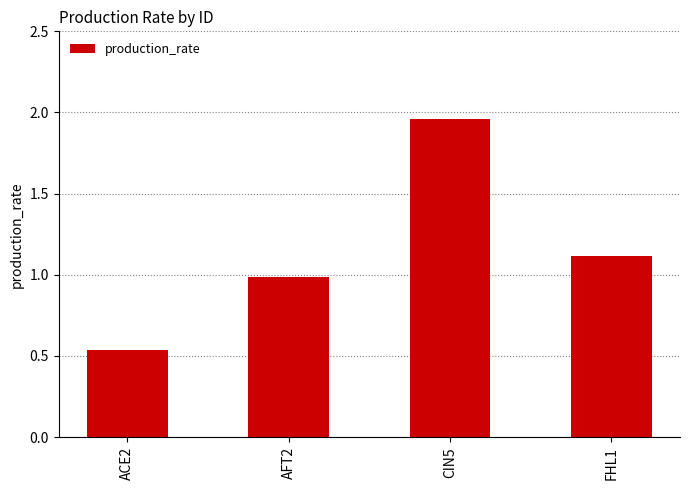

How many data points are less than 1?

2